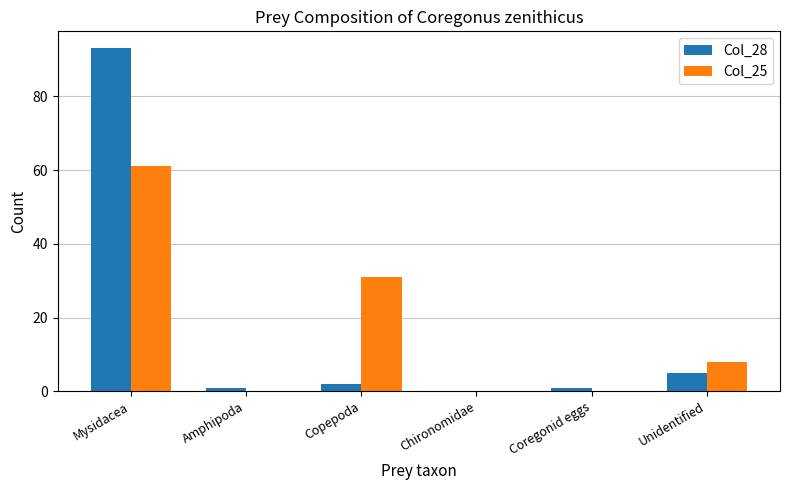

Which category has the highest value in the Col_25 series?

Mysidacea